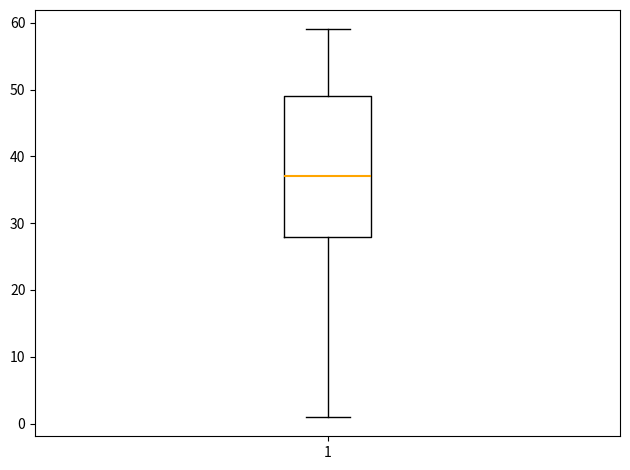

Transcribe this box plot: give where the median line is, the range the box spans, and where the two whiskers end, as read against the y-axis. The values are not printed on the chart, so give them approximately, as read against the axis.

median 37, box 28 to 49, whiskers 1 to 59